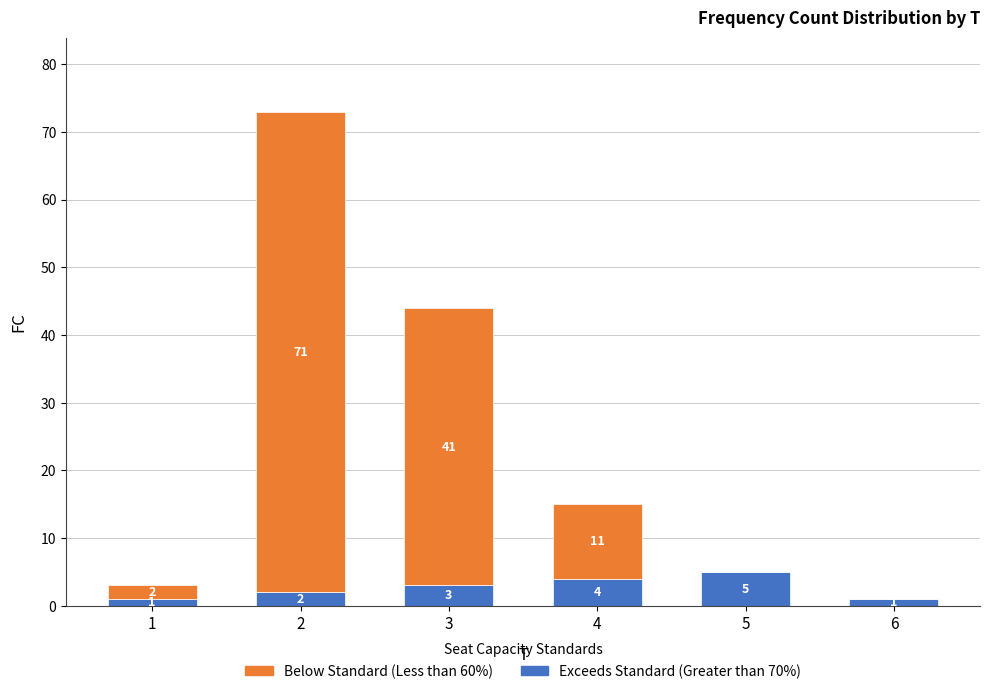

What is the highest value of the Exceeds Standard (Greater than 70%) series?

5